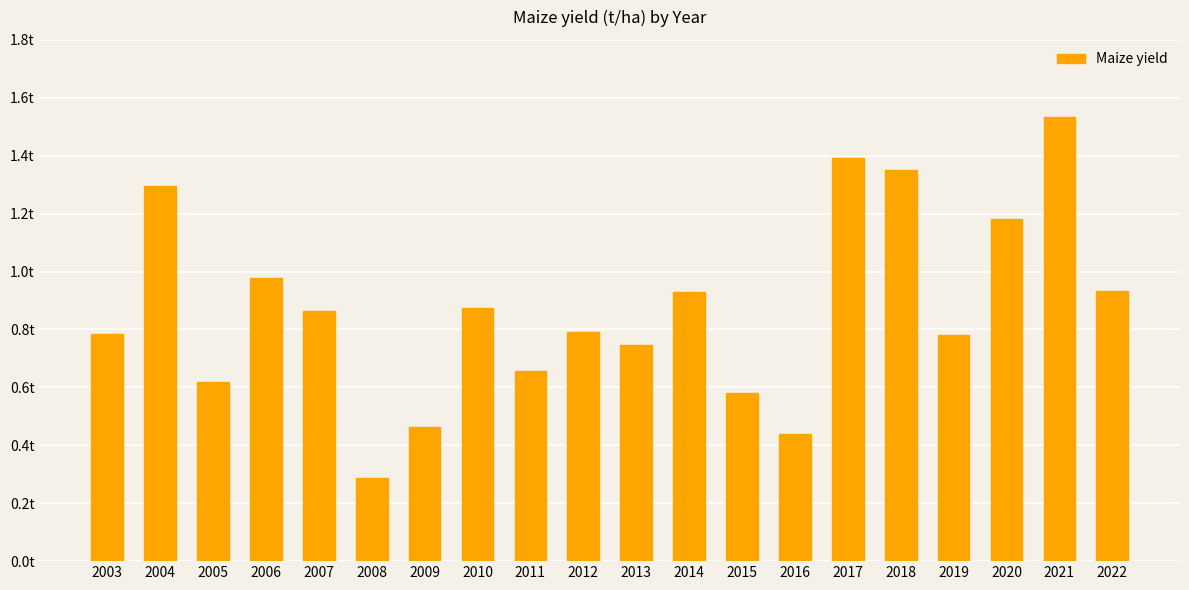

The value at 2021 is 1.5. True or false?

True